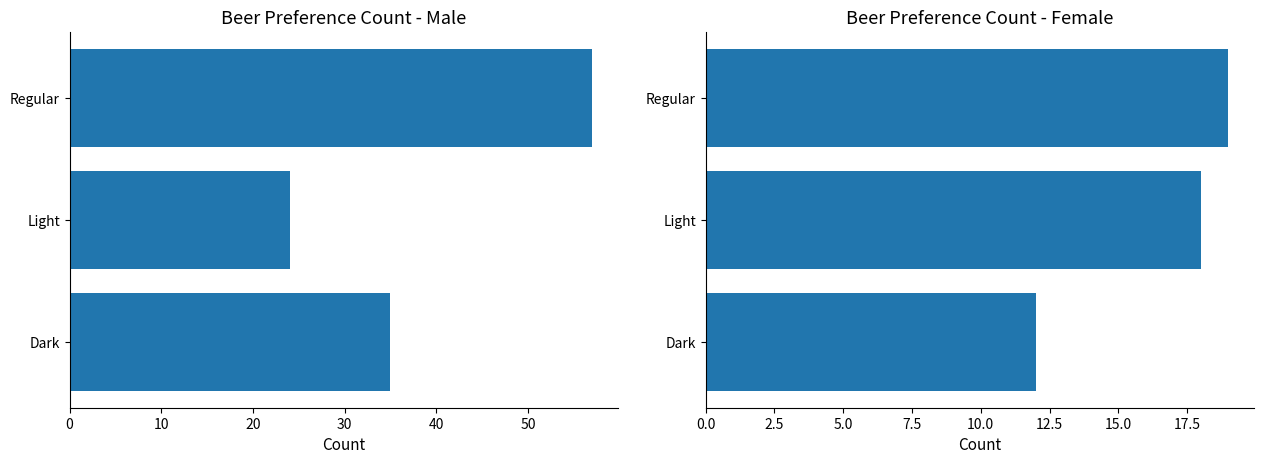

What is the minimum value for Male?

24